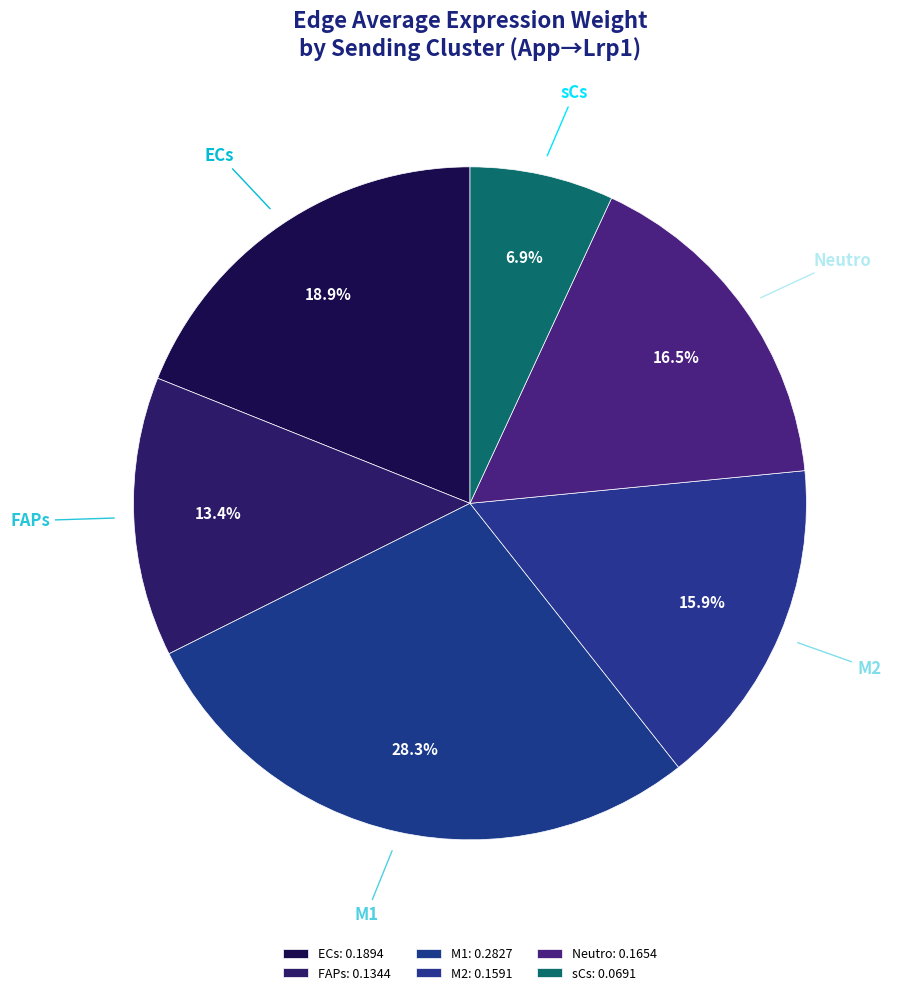

To the nearest percent, what percentage of the pie is M2?

16%